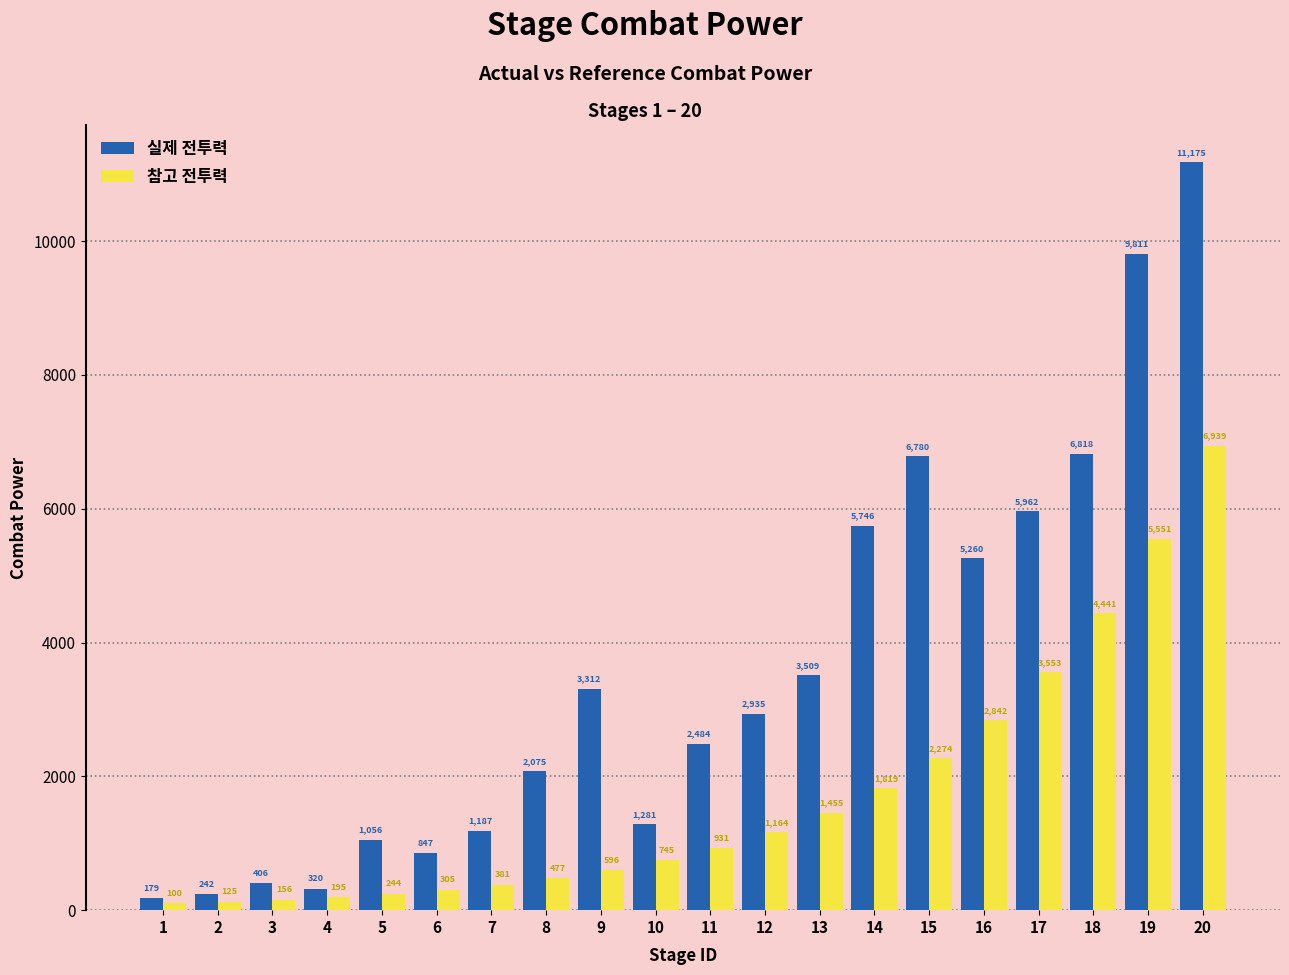

What are all the series names shown in the legend?

실제 전투력, 참고 전투력